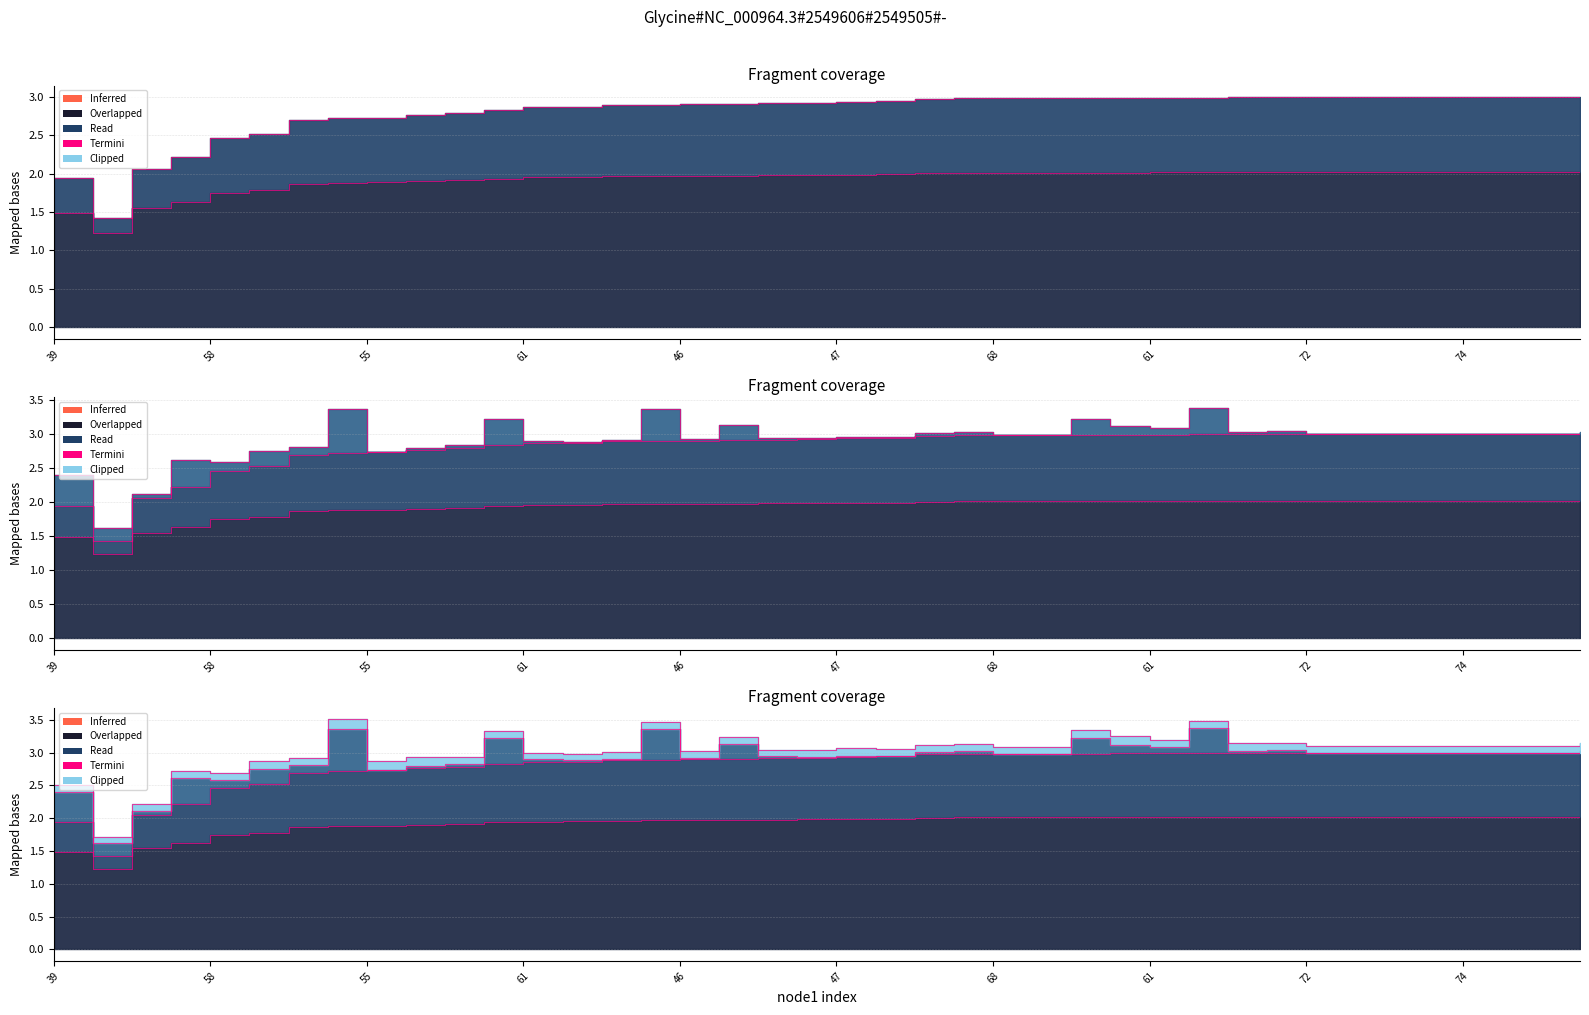

At which category is the sum across all series the highest?

50